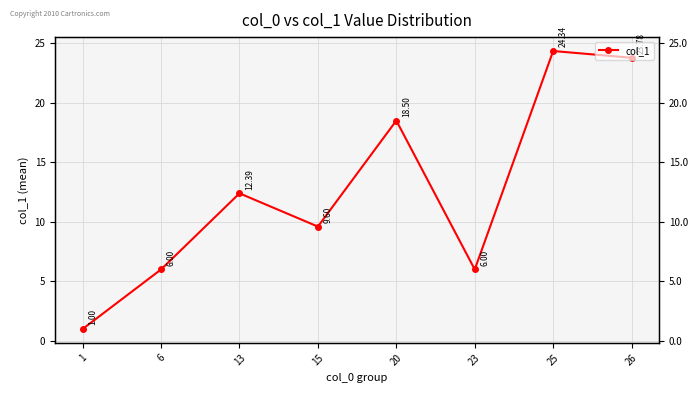

At which category does the chart reach its peak across all series?

25